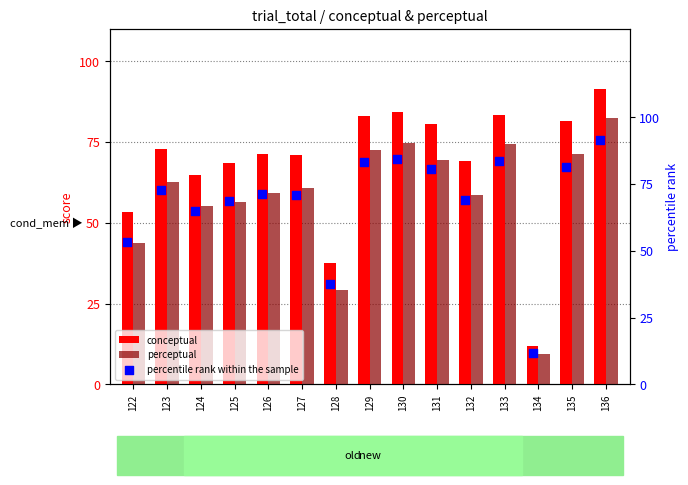

Which series has the largest Y range (max minus min)?

conceptual